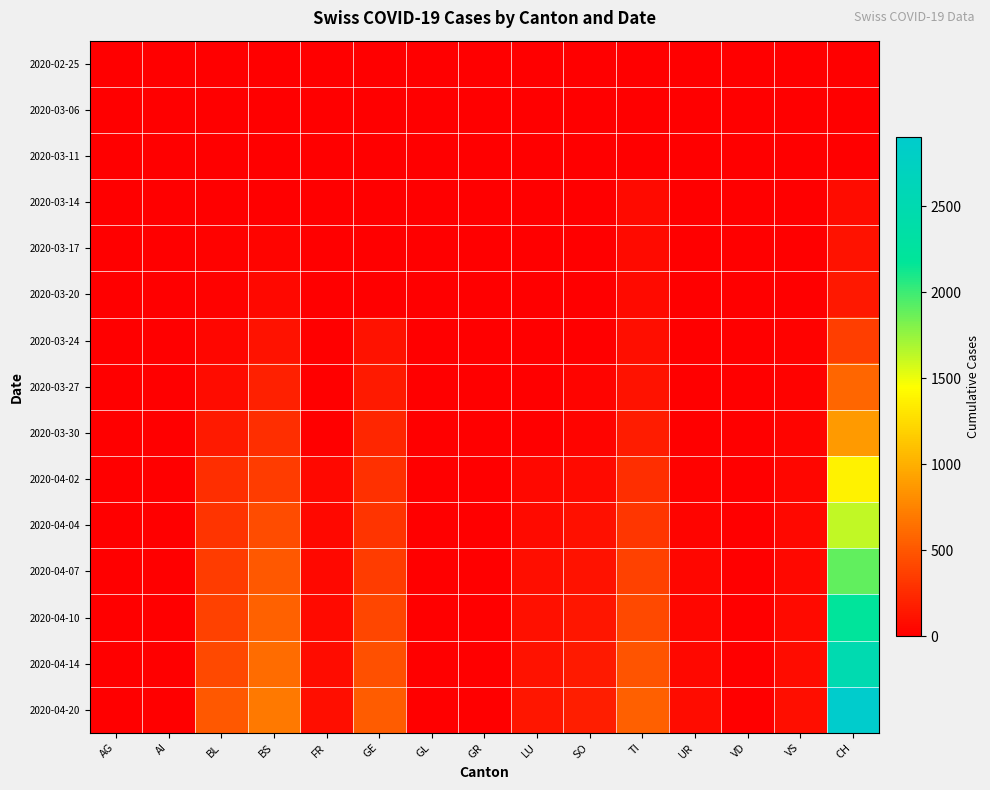

Rank the series by their maximum value, from lowest to highest.

2020-02-25, 2020-03-06, 2020-03-11, 2020-03-14, 2020-03-17, 2020-03-20, 2020-03-24, 2020-03-27, 2020-03-30, 2020-04-02, 2020-04-04, 2020-04-07, 2020-04-10, 2020-04-14, 2020-04-20